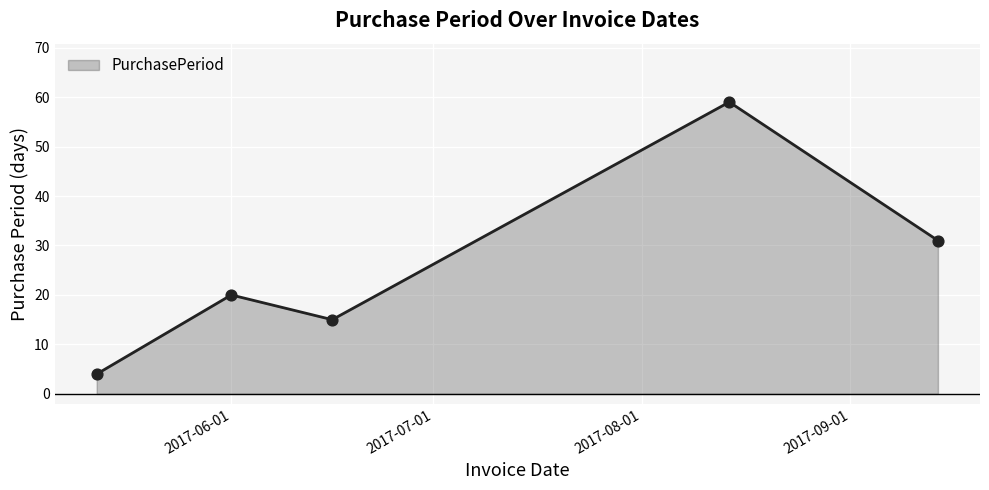

What is the difference between the maximum and second lowest values?

44